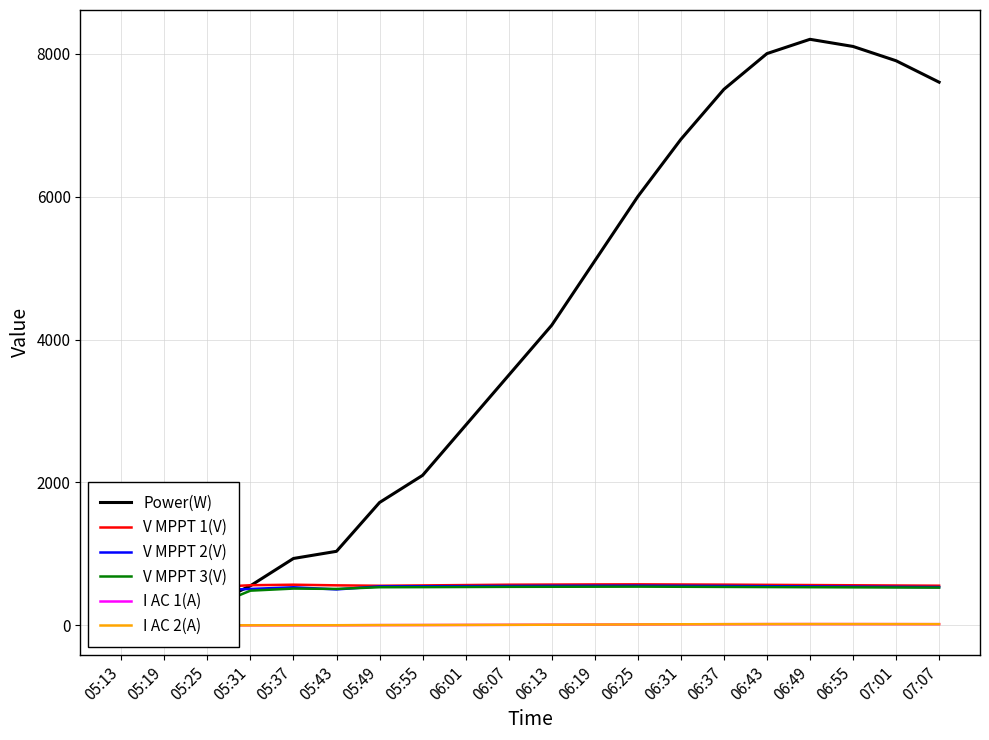

In V MPPT 1(V), how many points are higher than both neighbors (excluding endpoints)?

2